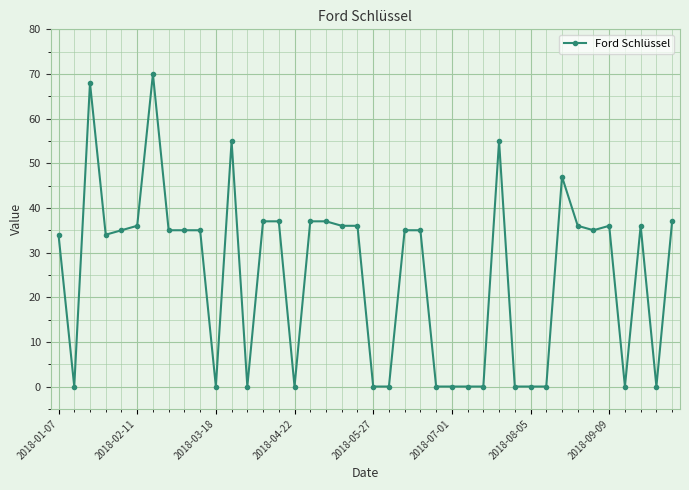

What is the sum of all values?

1009